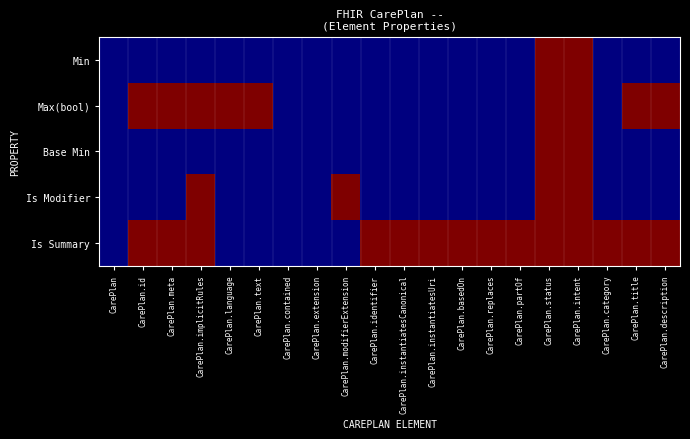

List the series in order of their peak value, highest first.

Min, Max(bool), Base Min, Is Modifier, Is Summary